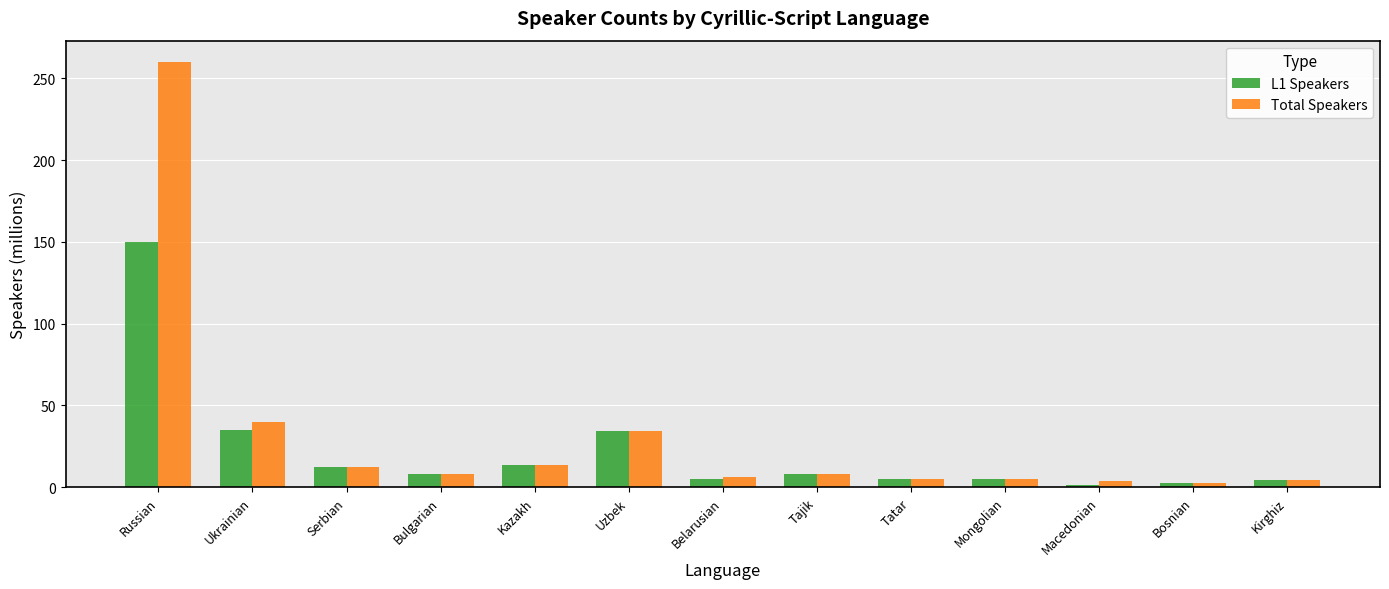

The Total Speakers series shows 8.1 at Tajik. True or false?

True